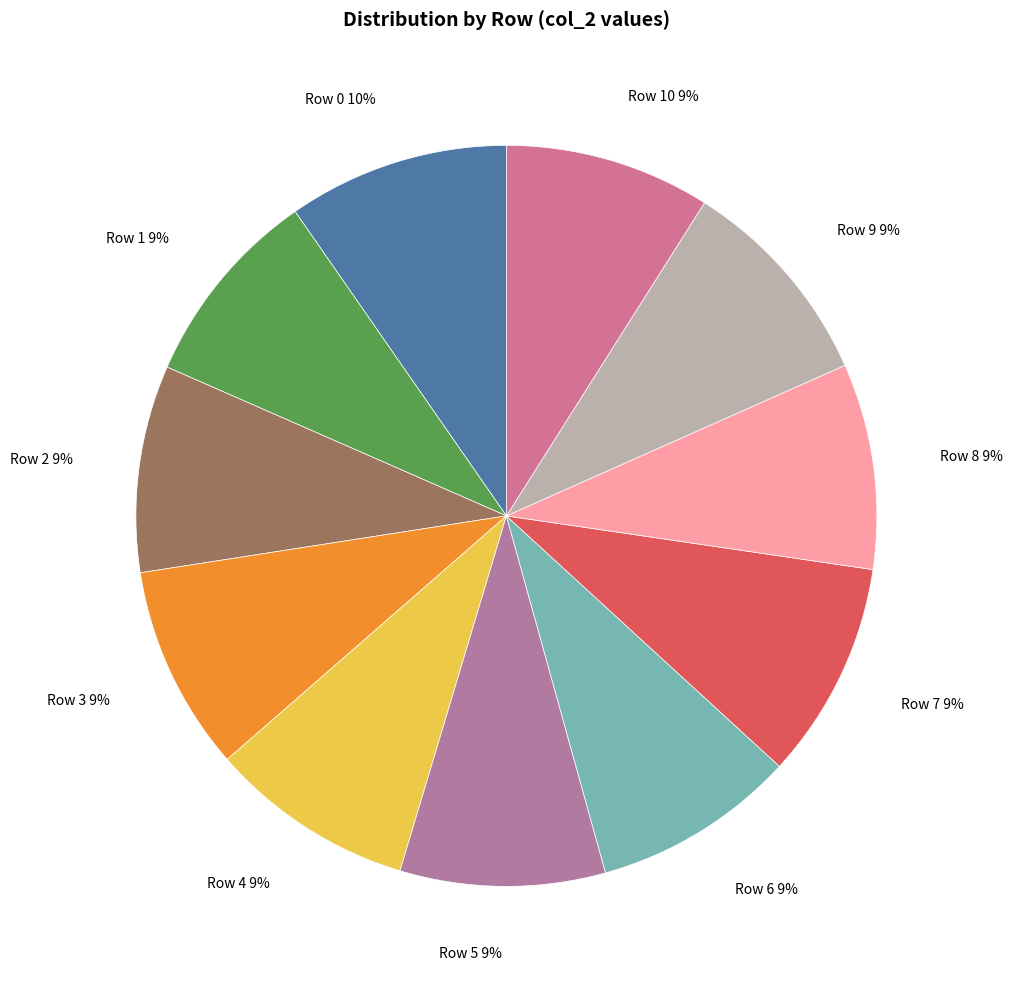

To the nearest percent, what portion does Row 5 represent?

9%